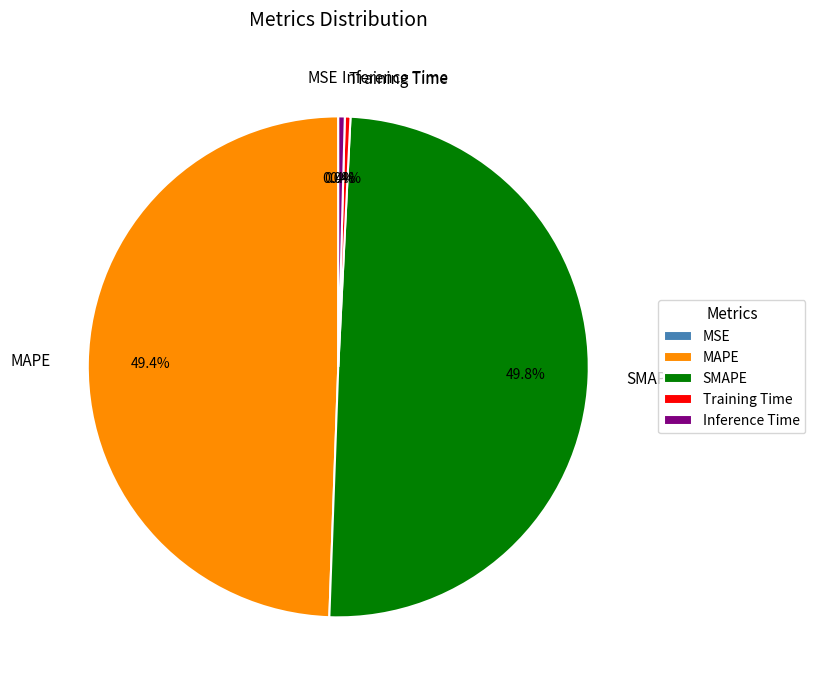

Is it true that Training Time is 0% of the pie?

True